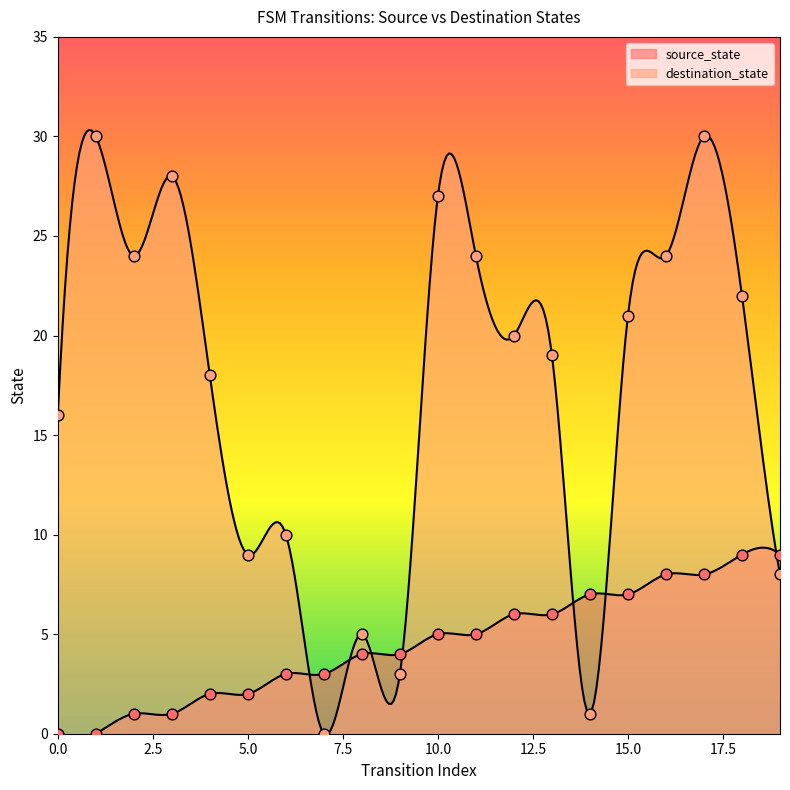

Which series has the largest total across all categories?

destination_state